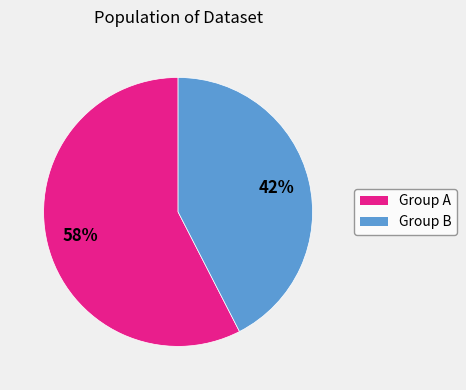

Is there a majority slice in this chart?

Yes